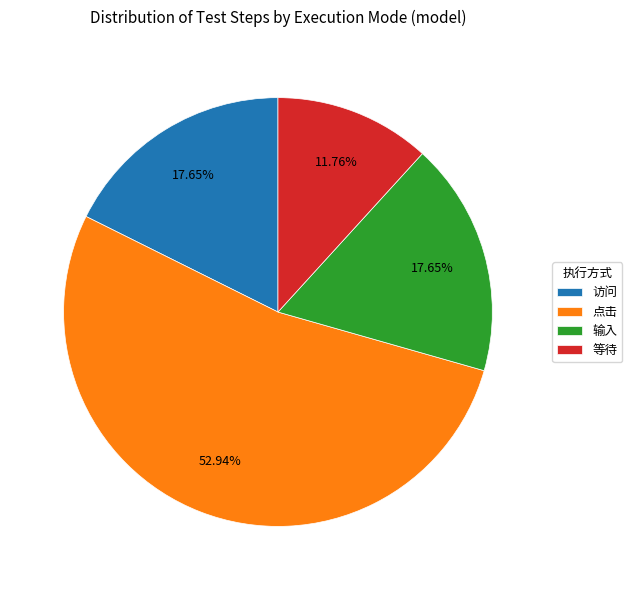

How many segments does this pie chart have?

4